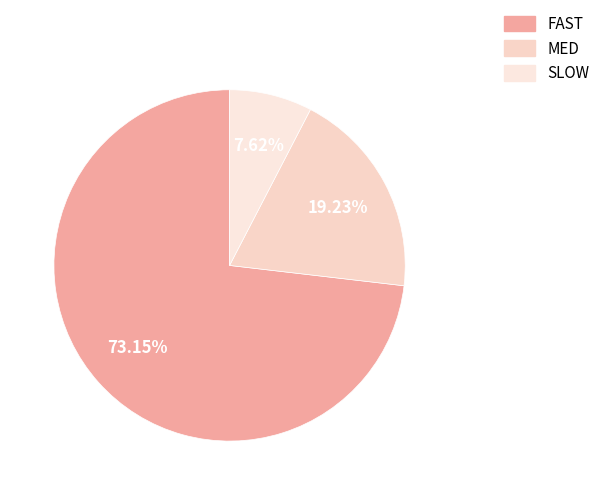

Is FAST the majority of the pie?

Yes